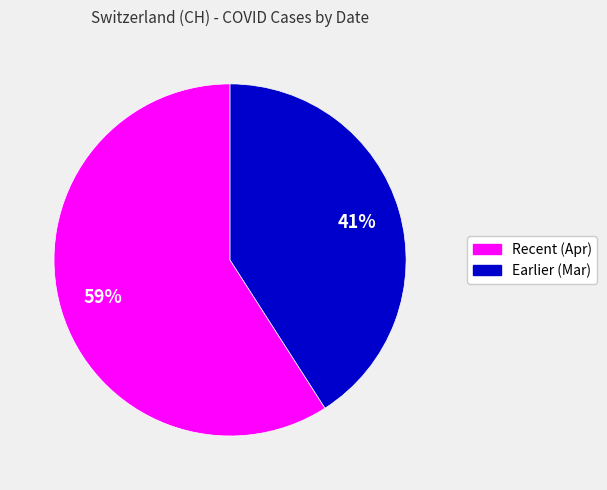

To the nearest percent, what is the average slice percentage?

50%